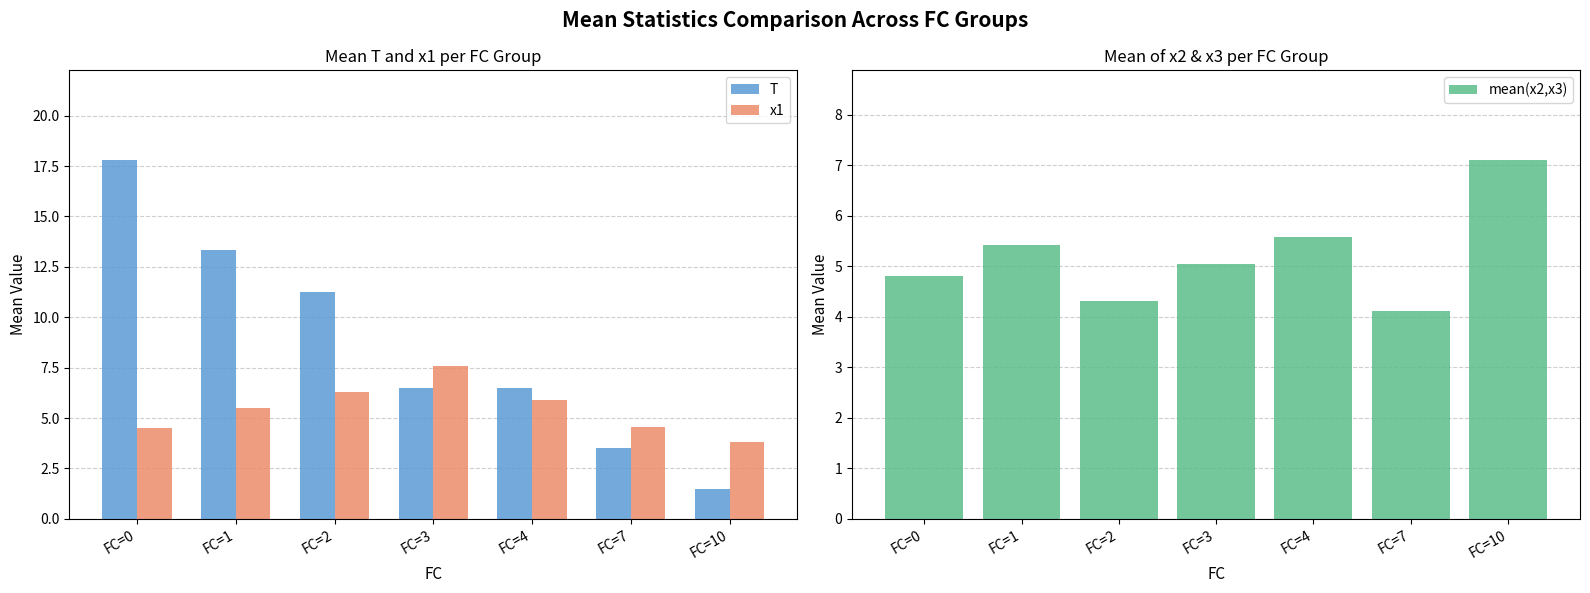

Read the mean(x2,x3) value at FC=10.

7.1